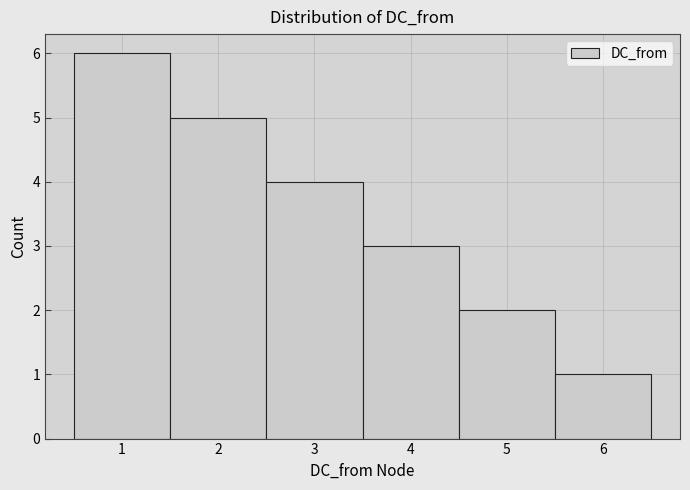

Over which range of the x-axis is the bar tallest?

0.5 to 1.5